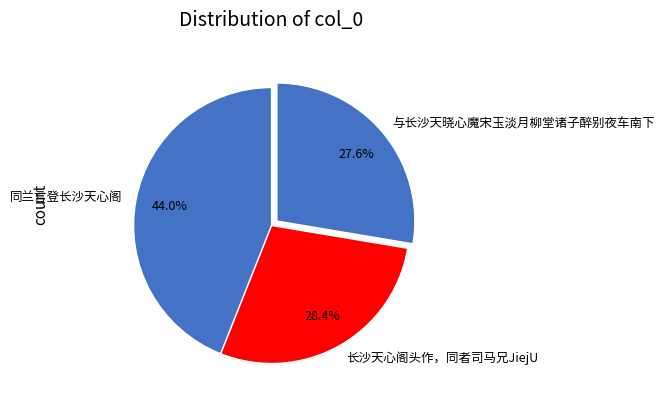

To the nearest percent, what is the difference between the largest and smallest slice percentages?

16%